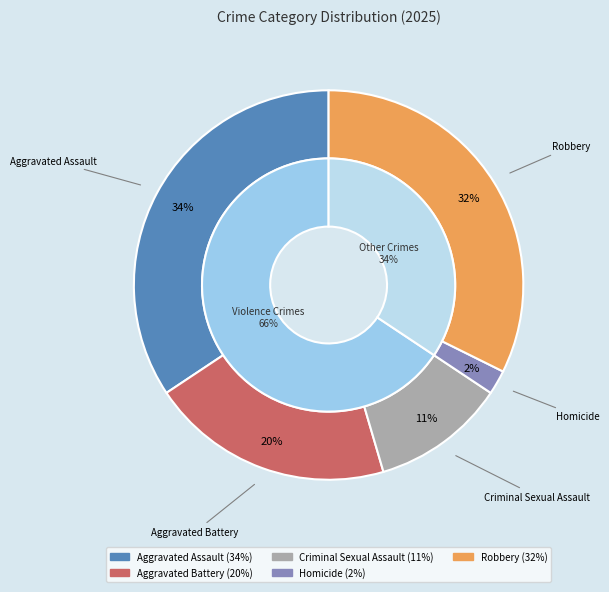

What is the ratio of the value at Homicide to the value at Aggravated Battery?

0.1